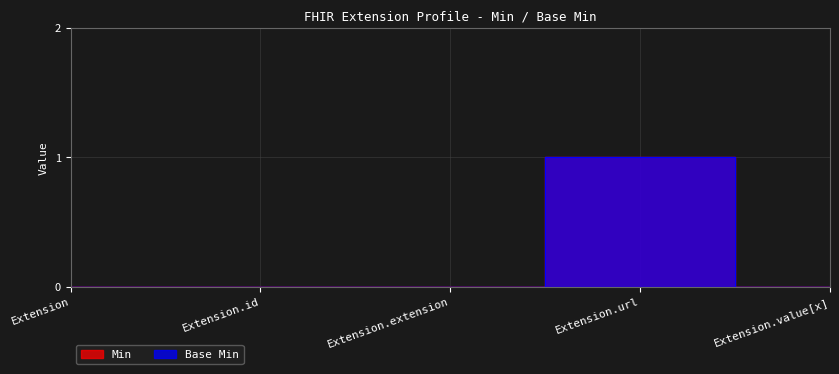

True or false: Base Min has a value of -1 at Extension.extension.

False